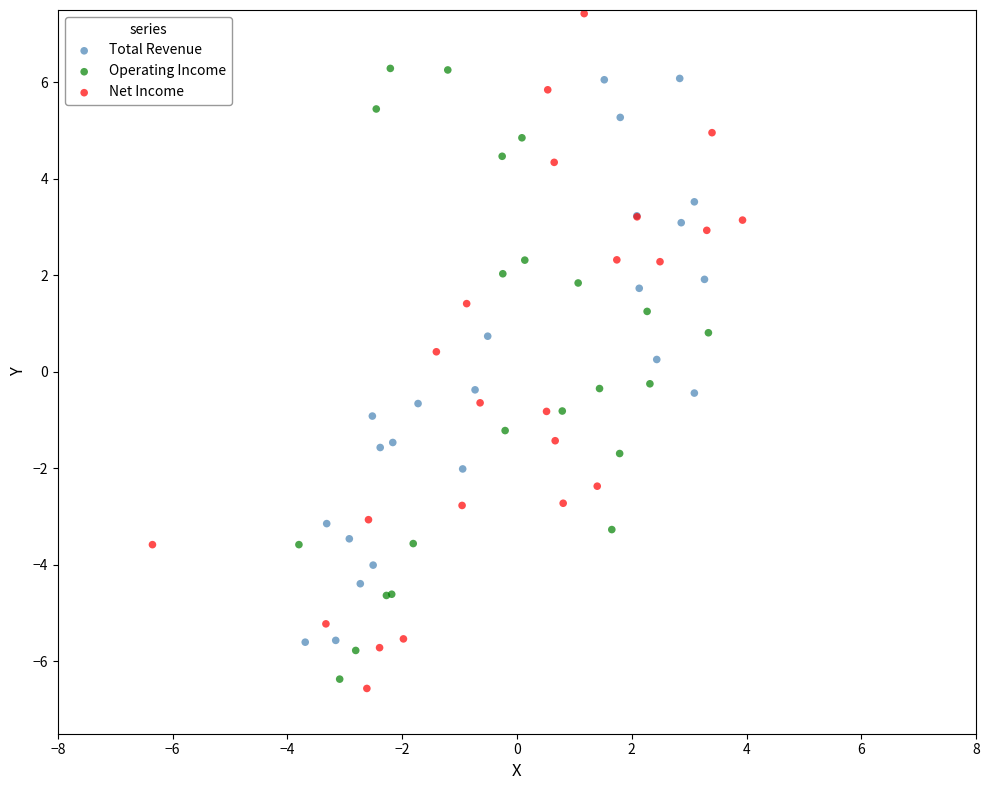

Which series contains the highest Y value?

Net Income